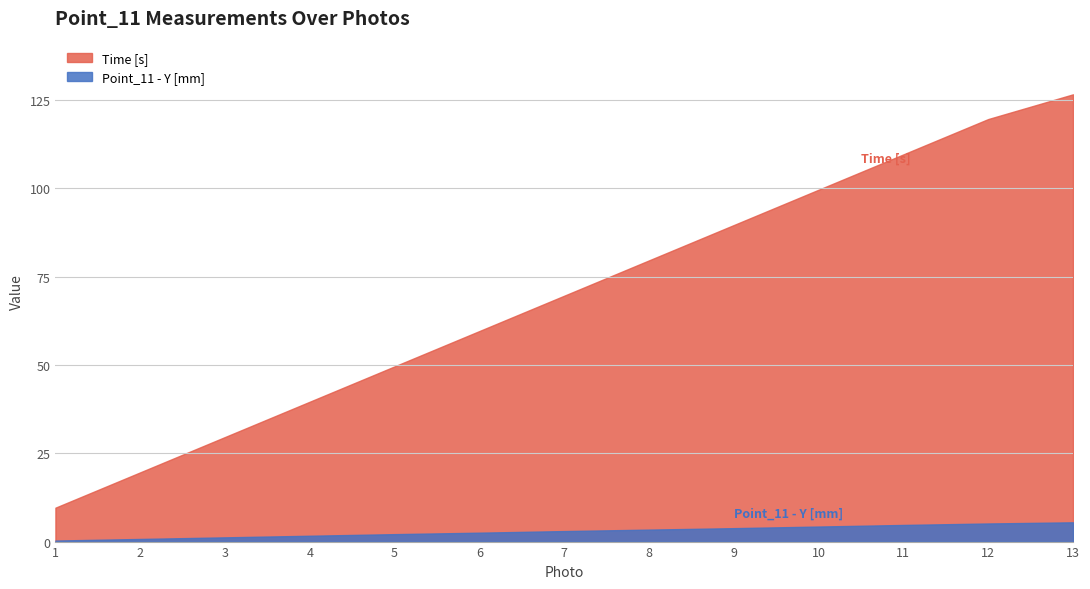

At which category is the sum across all series the highest?

13